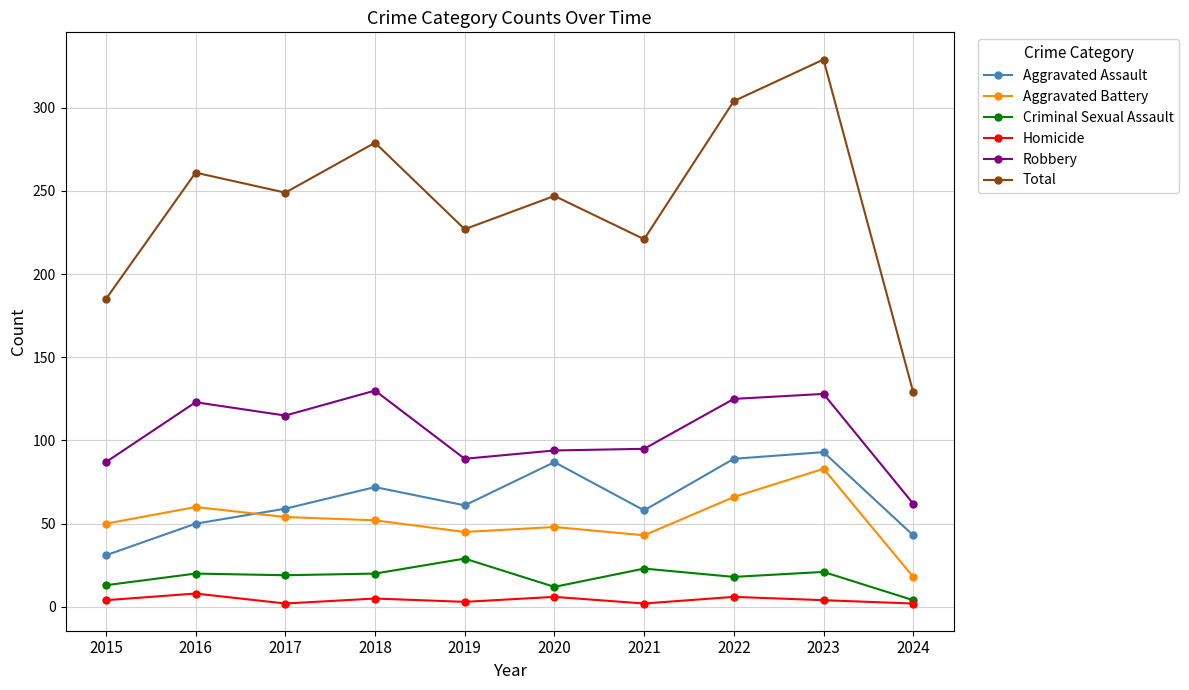

True or false: Homicide and Robbery intersect in this chart.

False